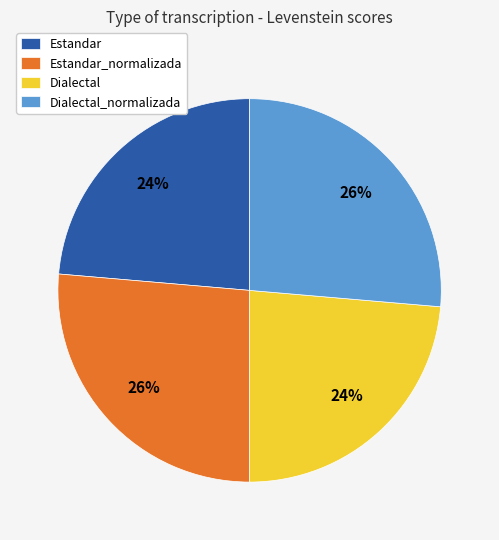

Does any single category account for the majority?

No